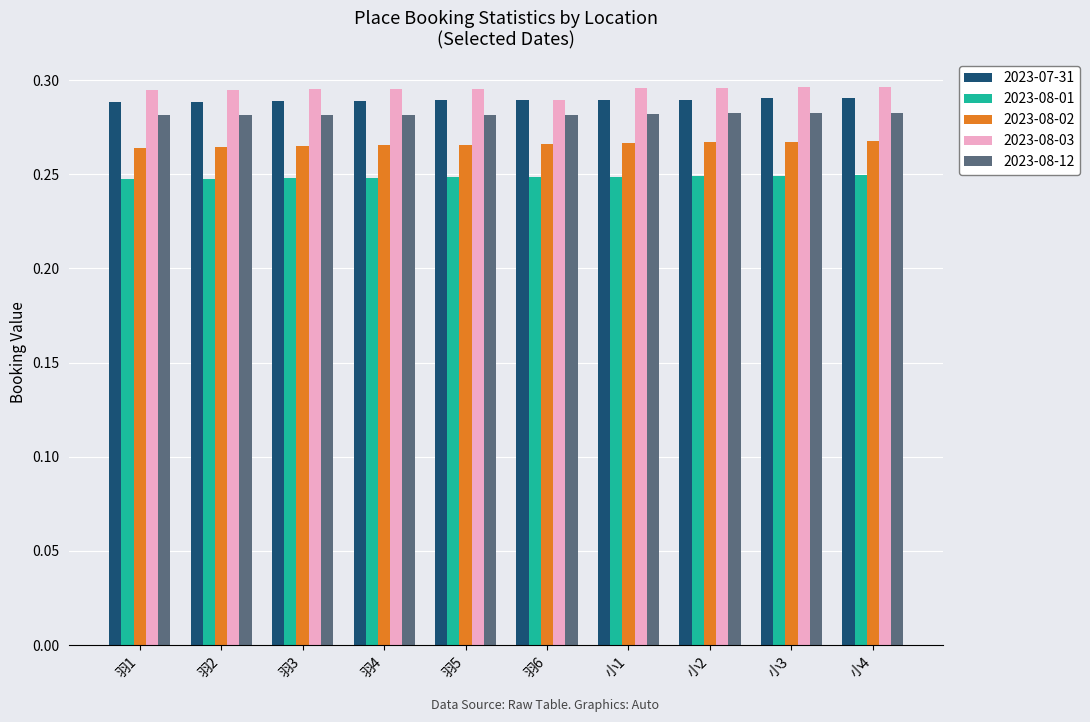

How many 2023-08-12 values are between 0 and 1?

10